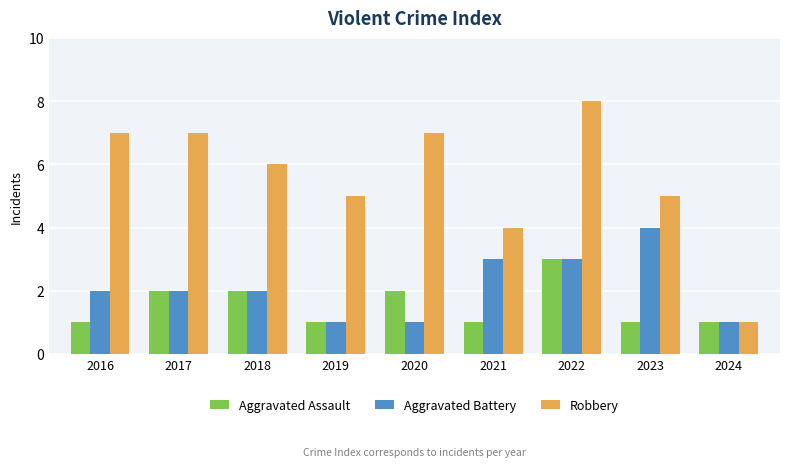

What is the approximate value of Robbery at 2016?

7